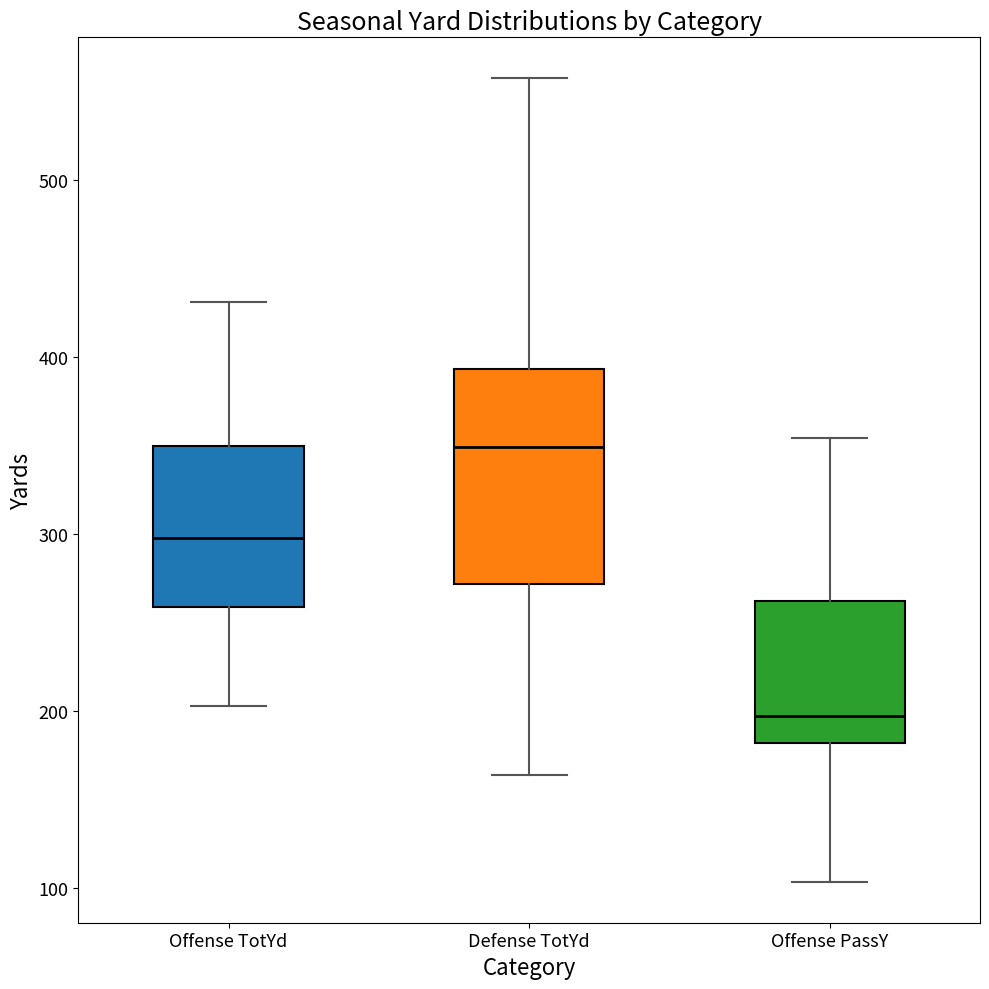

Reading left to right, read every box against the y-axis: the position of its median line, the range the box covers, and the ends of its whiskers. The values are not printed on the chart, so give them approximately, as read against the axis.

Offense TotYd: median 300, box 260 to 350, whiskers 200 to 430
Defense TotYd: median 350, box 270 to 390, whiskers 160 to 560
Offense PassY: median 200, box 180 to 260, whiskers 100 to 350